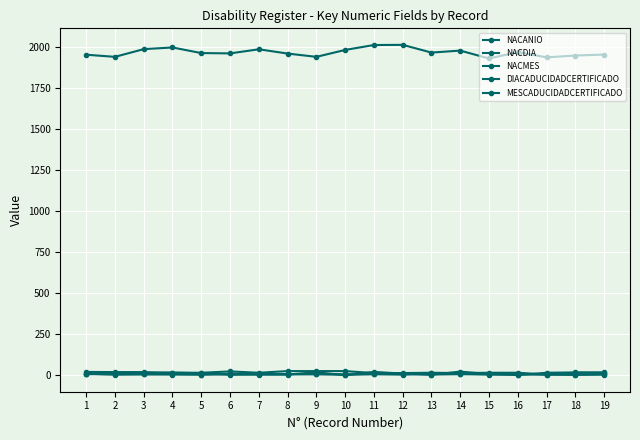

Count the number of data series in this chart.

5